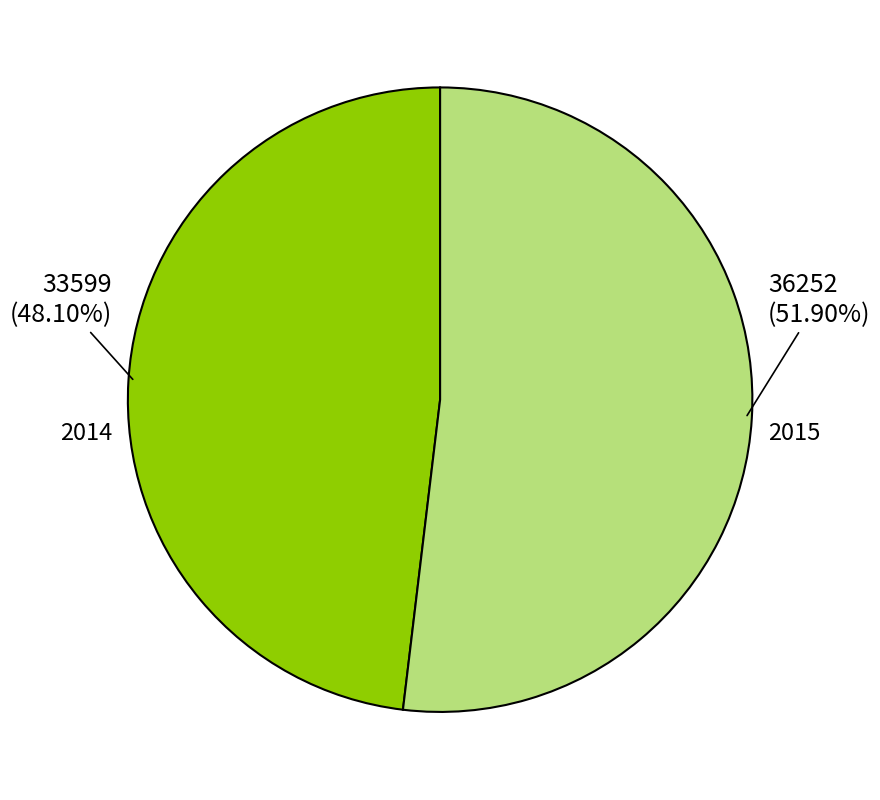

Is there any slice that represents more than half of the pie?

Yes